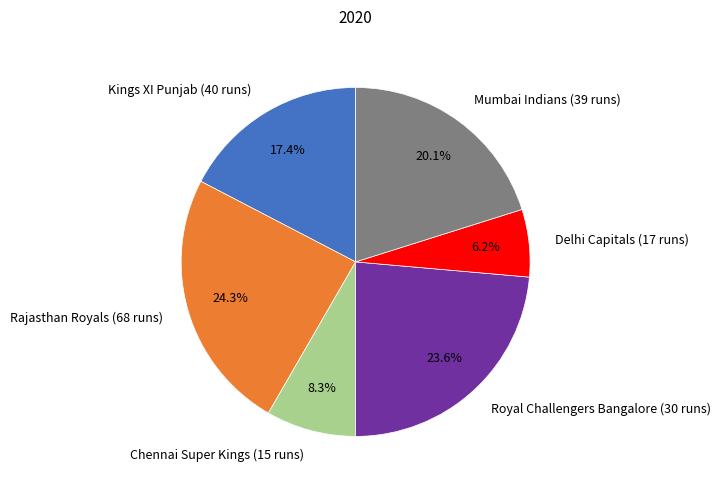

Does Chennai Super Kings (15 runs) account for over 50% of the chart?

No